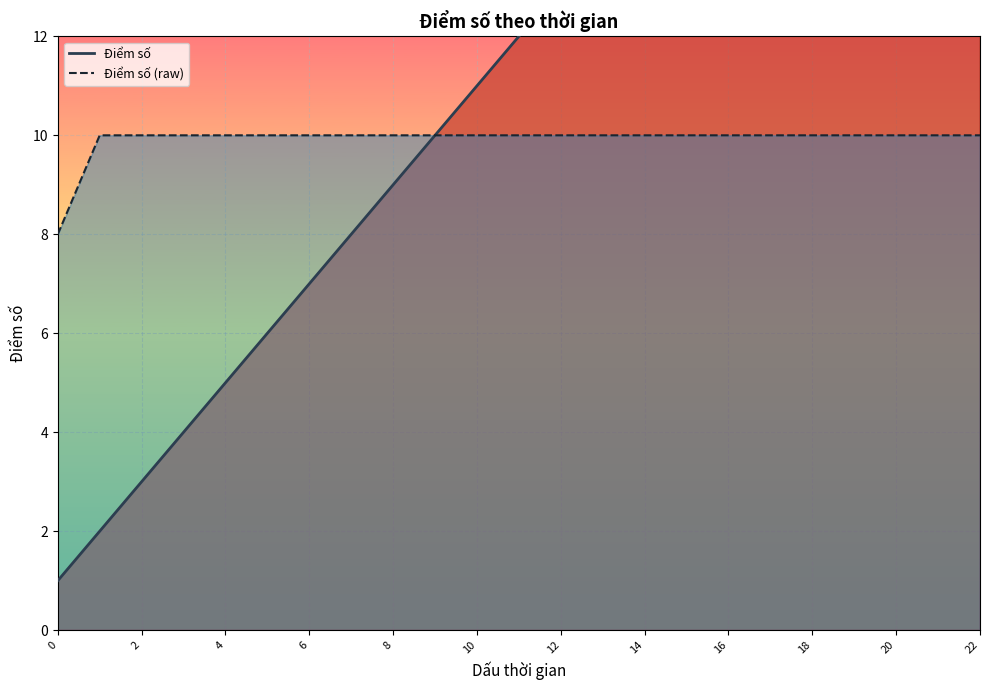

True or false: Điểm số and Điểm số (raw) cross at least once.

False